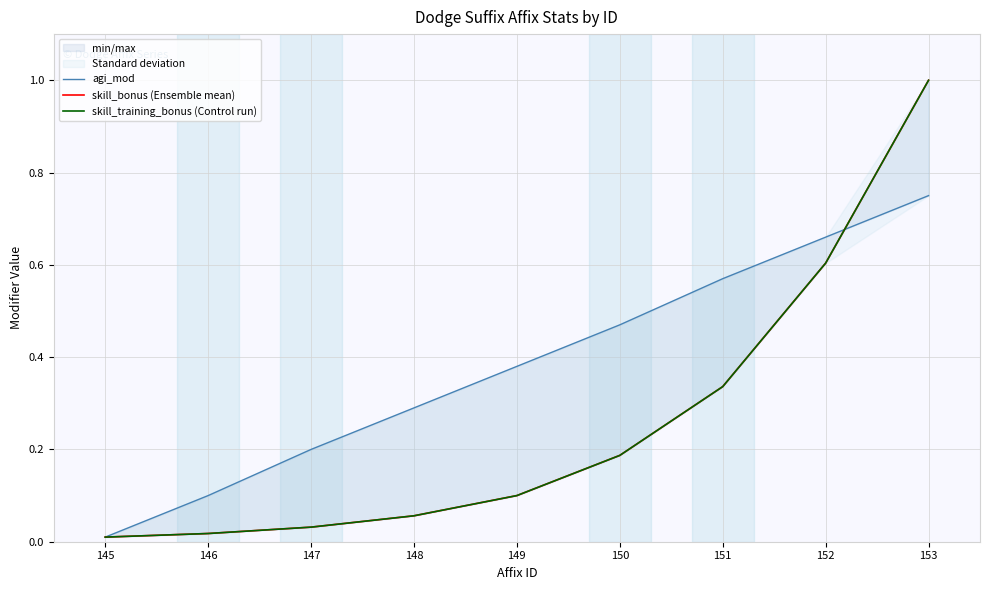

What are all the series names shown in the legend?

agi_mod, skill_bonus (Ensemble mean), skill_training_bonus (Control run)